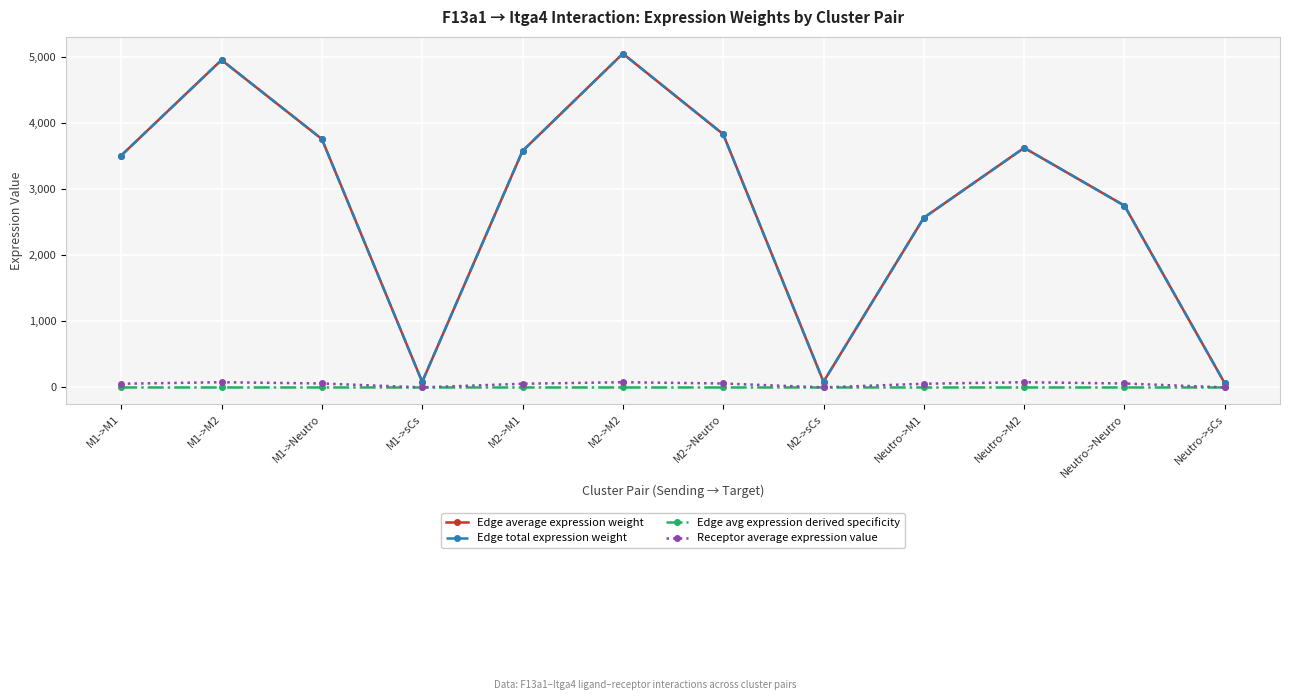

True or false: Edge average expression weight has a value of 145.5 at M1->sCs.

False